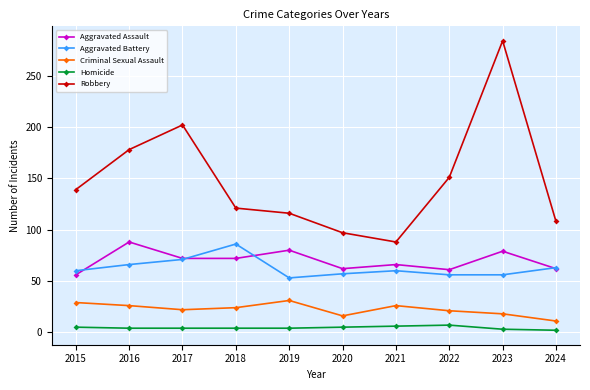

Rank the series at 2019 from lowest to highest value.

Homicide, Criminal Sexual Assault, Aggravated Battery, Aggravated Assault, Robbery